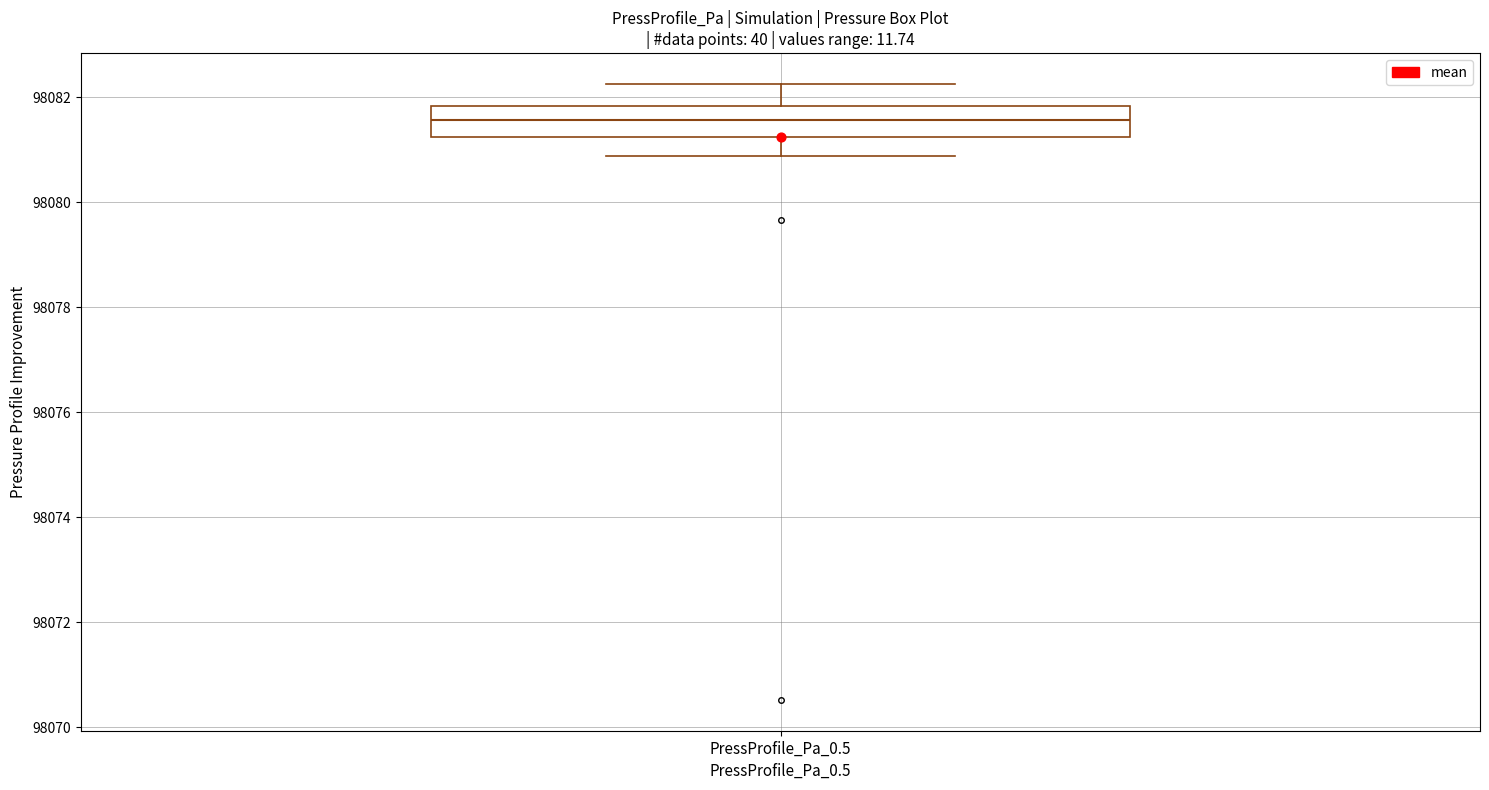

Transcribe this box plot: give where the median line is, the range the box spans, and where the two whiskers end, as read against the y-axis. The values are not printed on the chart, so give them approximately, as read against the axis.

median 98081.6, box 98081.2 to 98081.8, whiskers 98080.8 to 98082.2